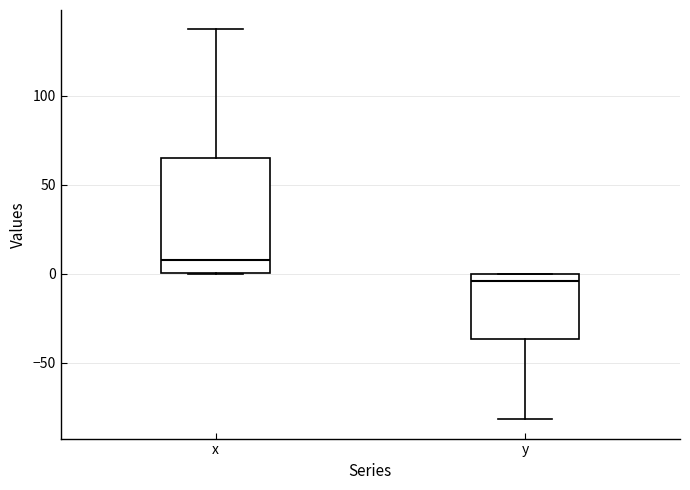

Which box's median line is the lowest?

y